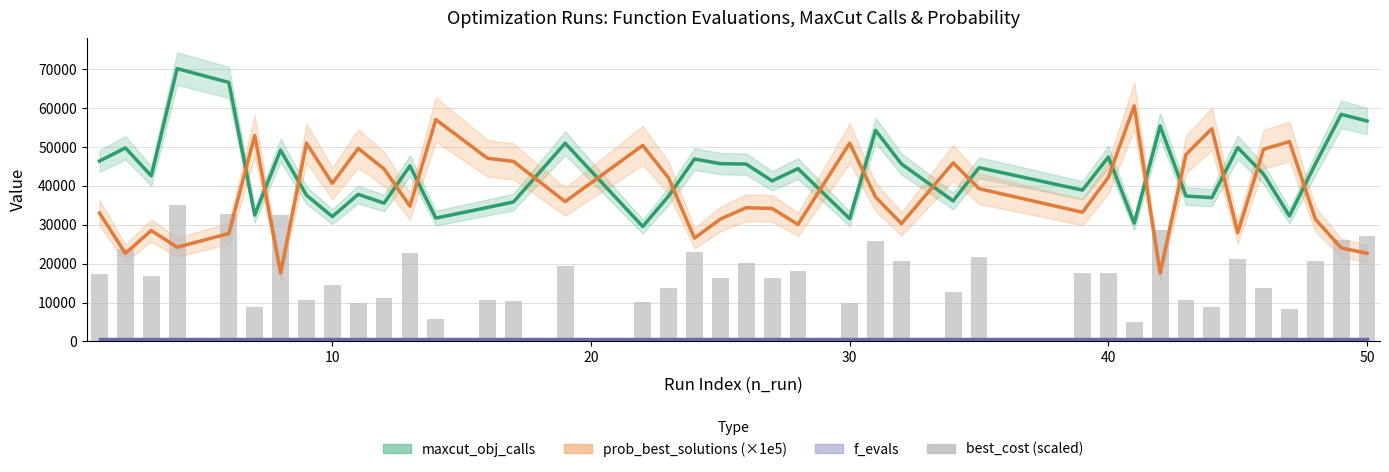

Which series has the largest range (max minus min)?

prob_best_solutions (×1e5)